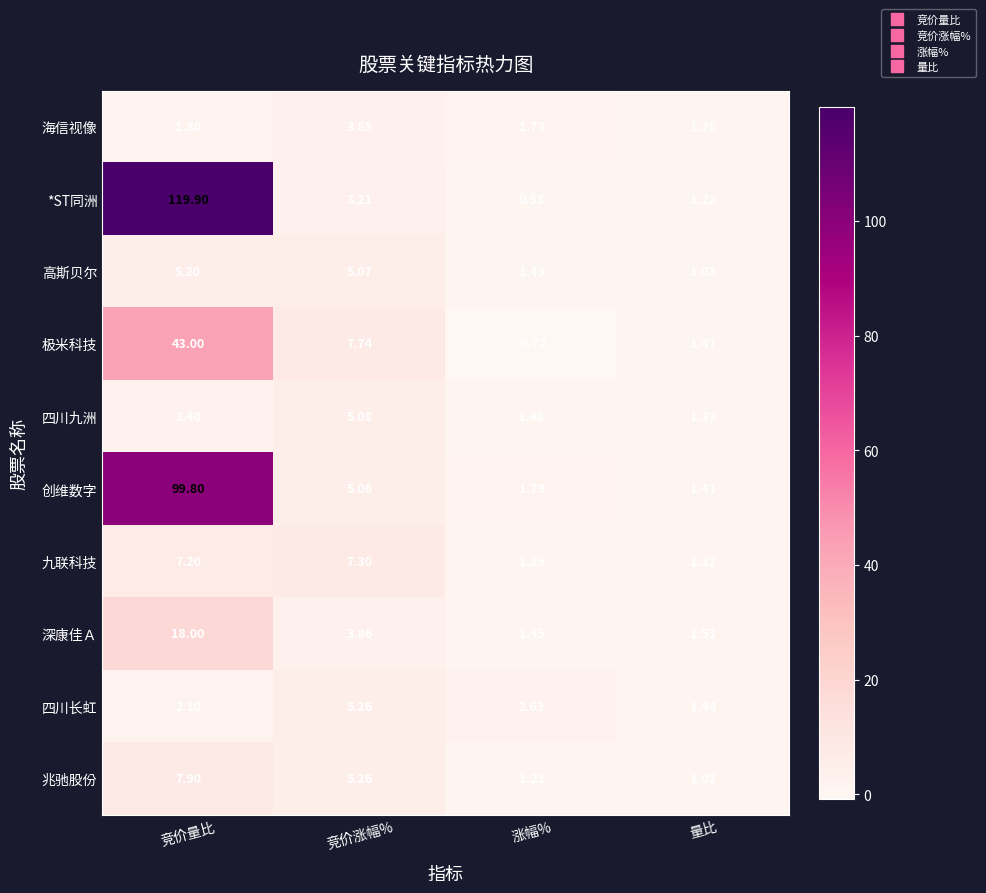

Which series has the widest spread of values?

*ST同洲